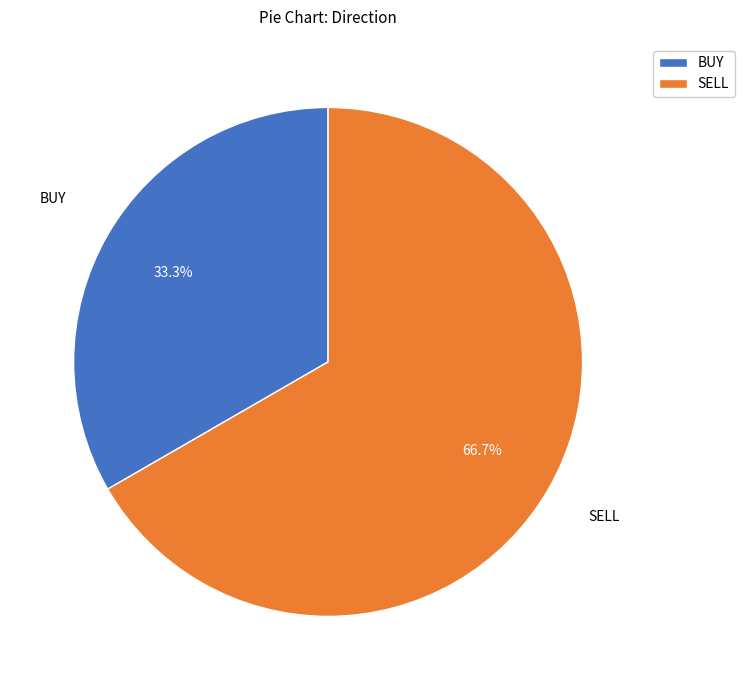

How many slices are in this pie chart?

2